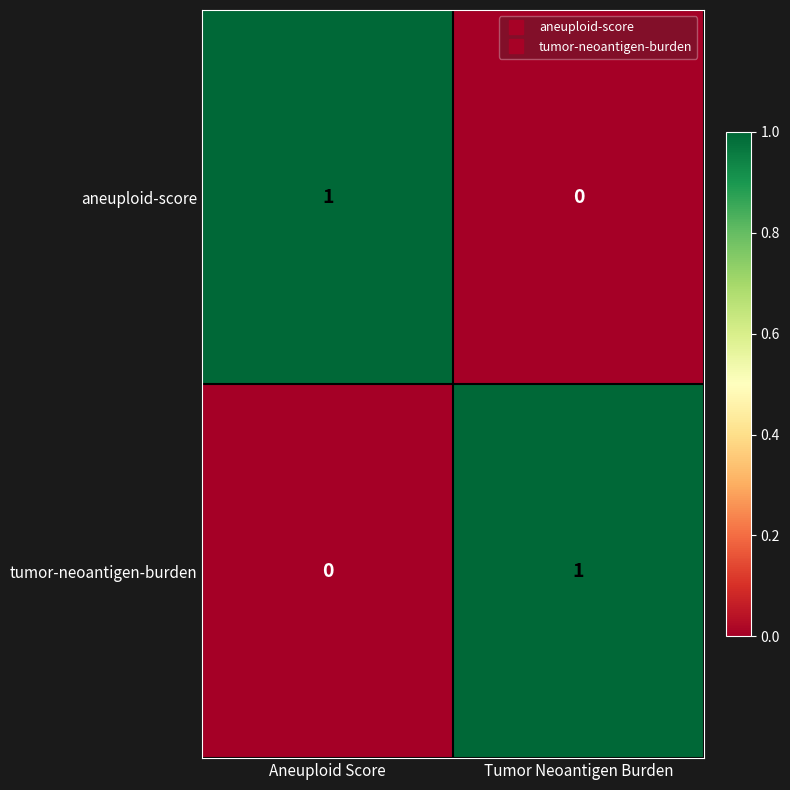

Which category has the lowest value in the aneuploid-score series?

Tumor Neoantigen Burden